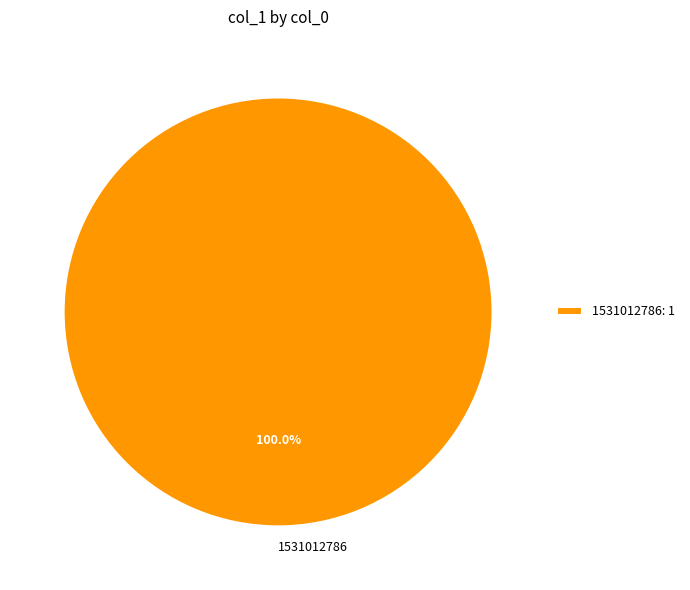

Is 1531012786 the majority of the pie?

Yes